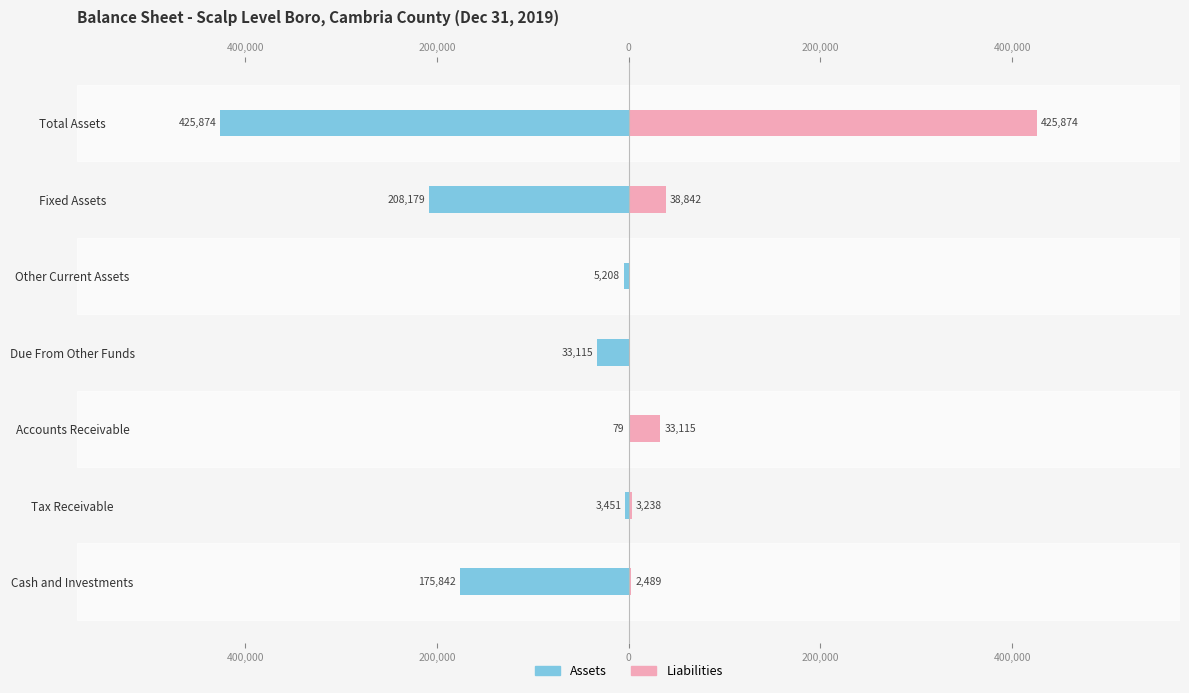

How many groups of bars are there?

7